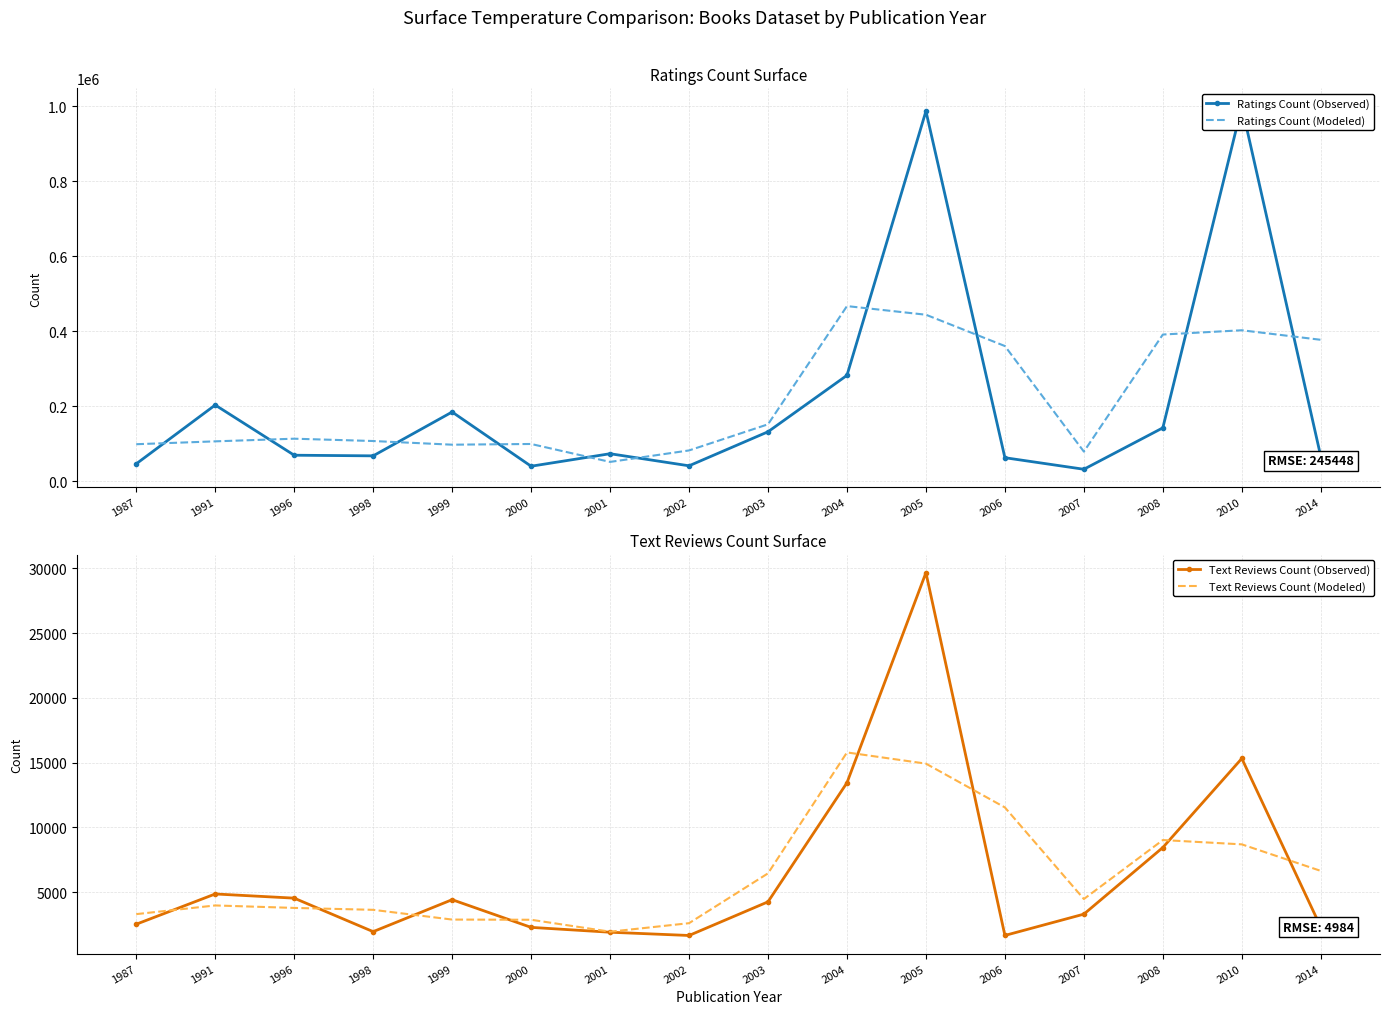

Which series has the largest total across all categories?

Ratings Count (Observed)